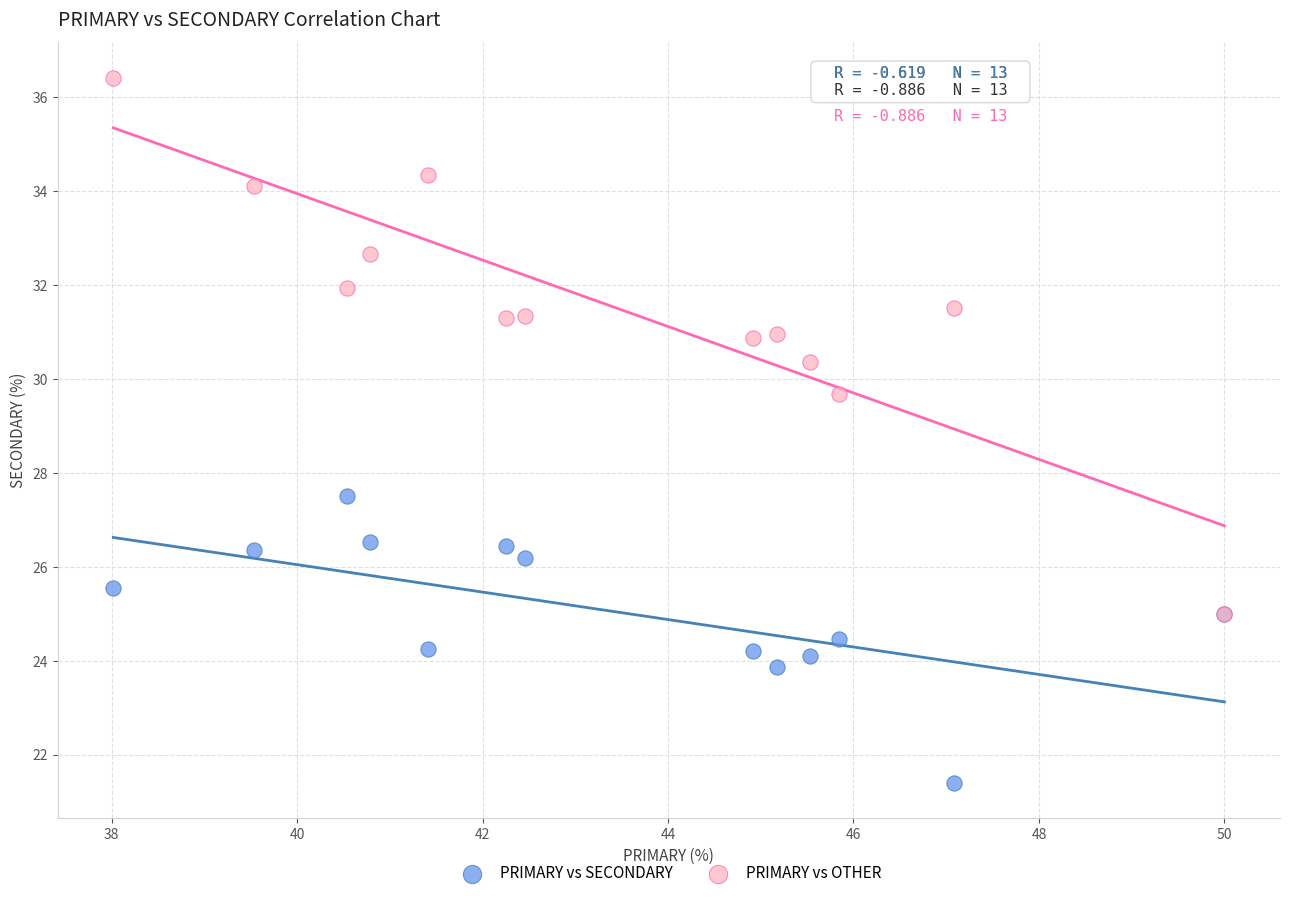

Across all series, what Y value is closest to 28?

27.5